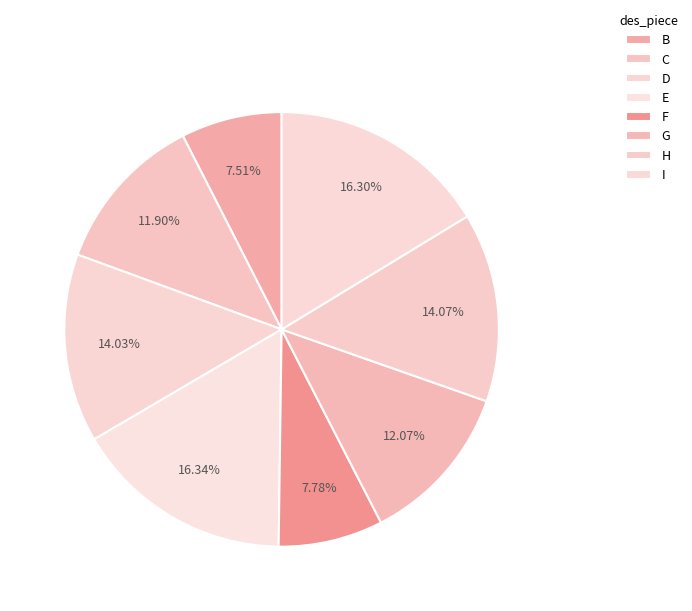

How many segments does this pie chart have?

8